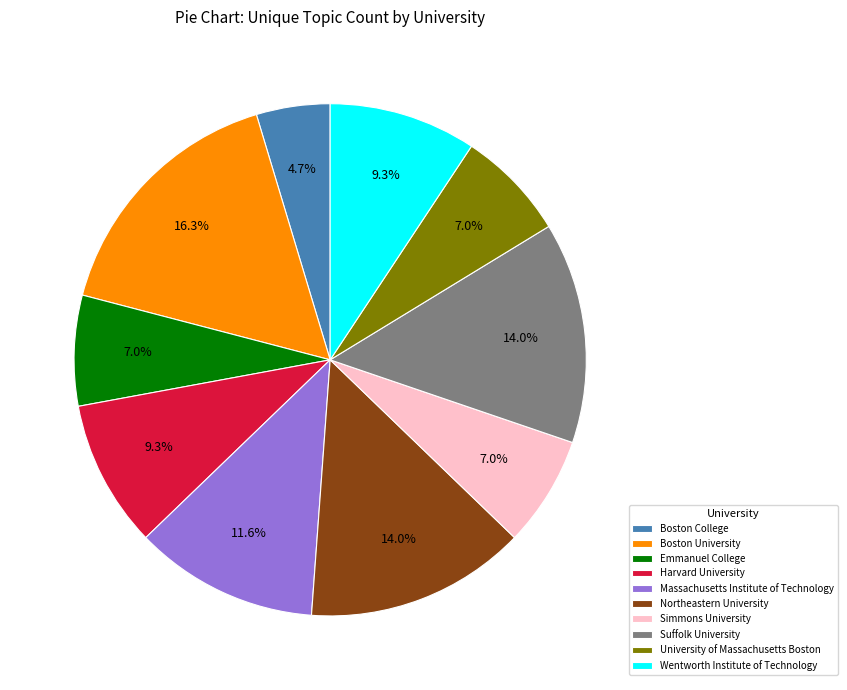

To the nearest percent, what is the difference between the largest and smallest slice percentages?

12%